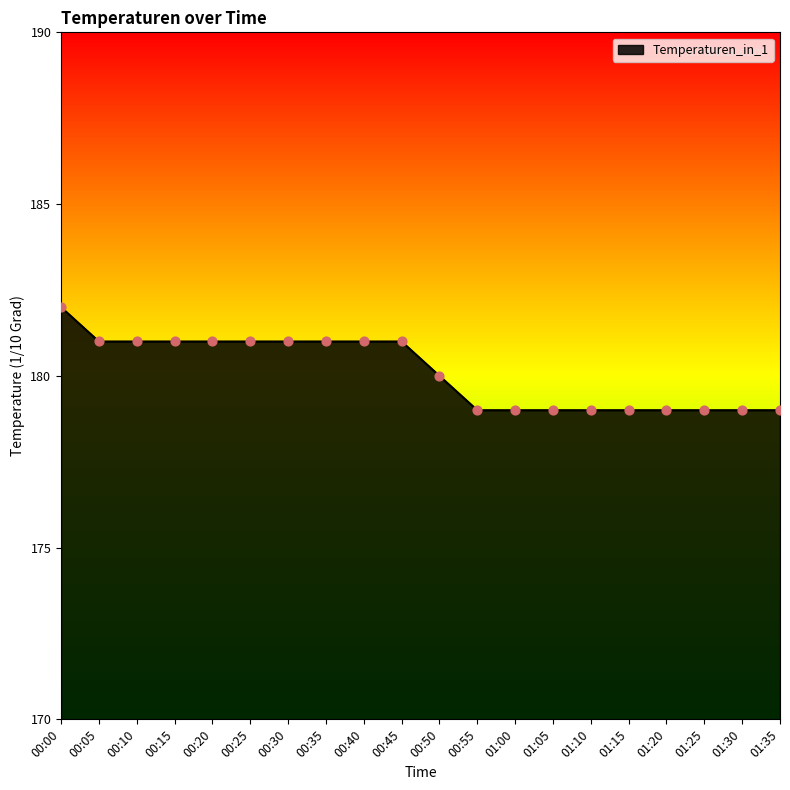

Between 00:00 and 00:45, which is larger?

00:00